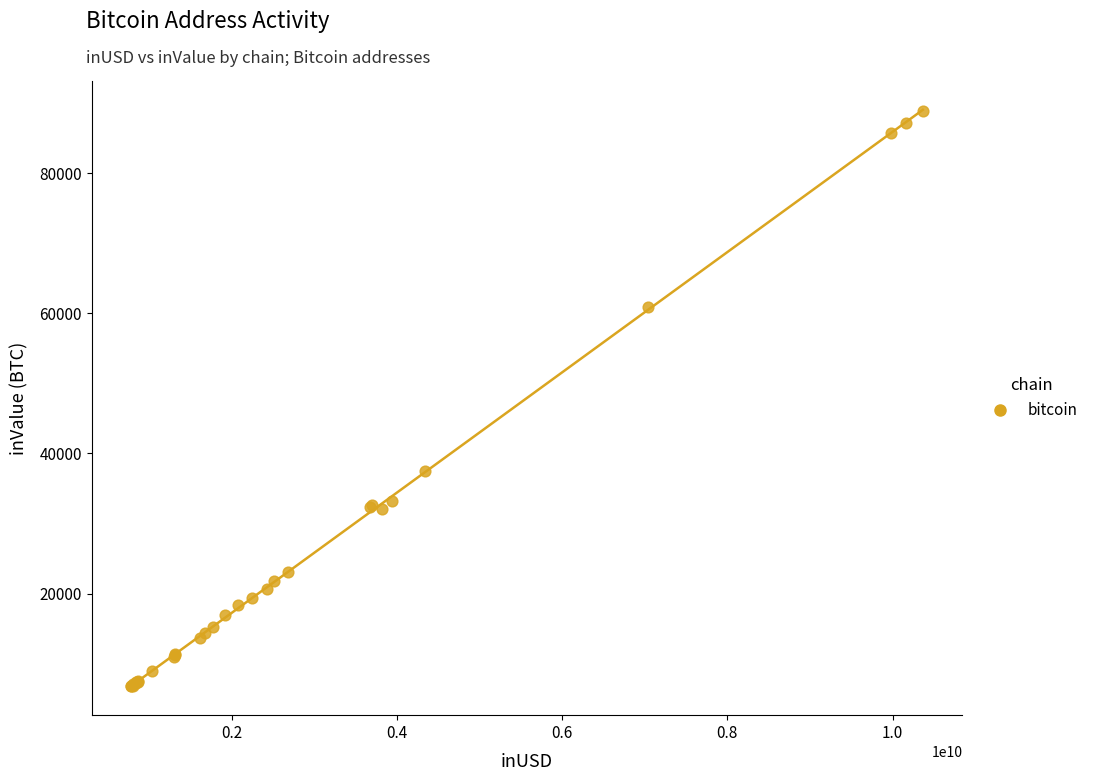

What Y value in the scatter plot is closest to 47809?

37450.2